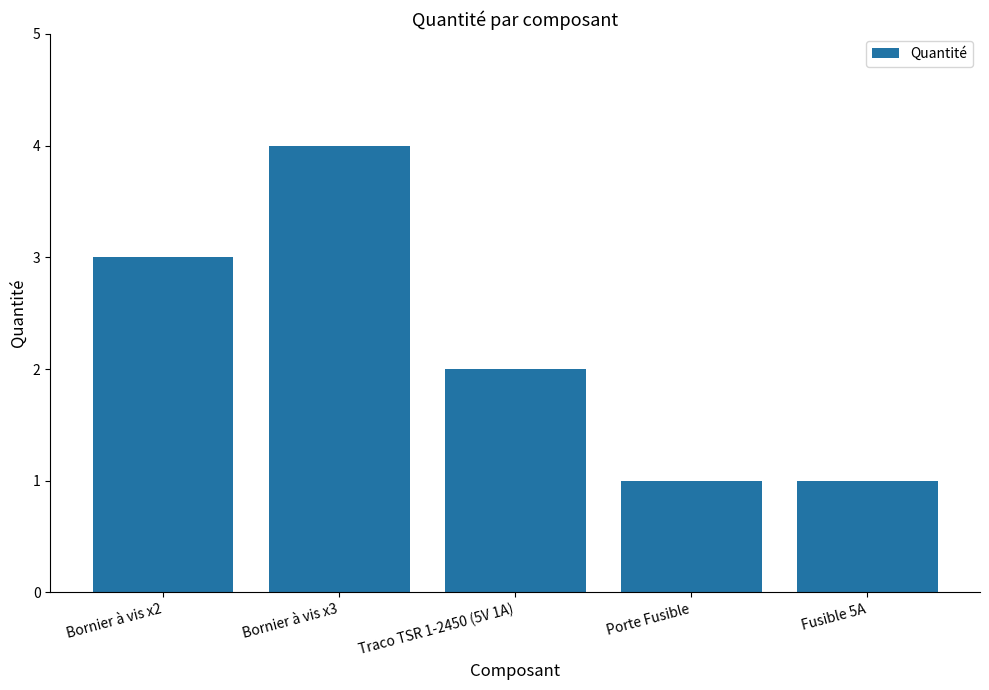

At which label does the data first exceed 2?

Bornier à vis x2